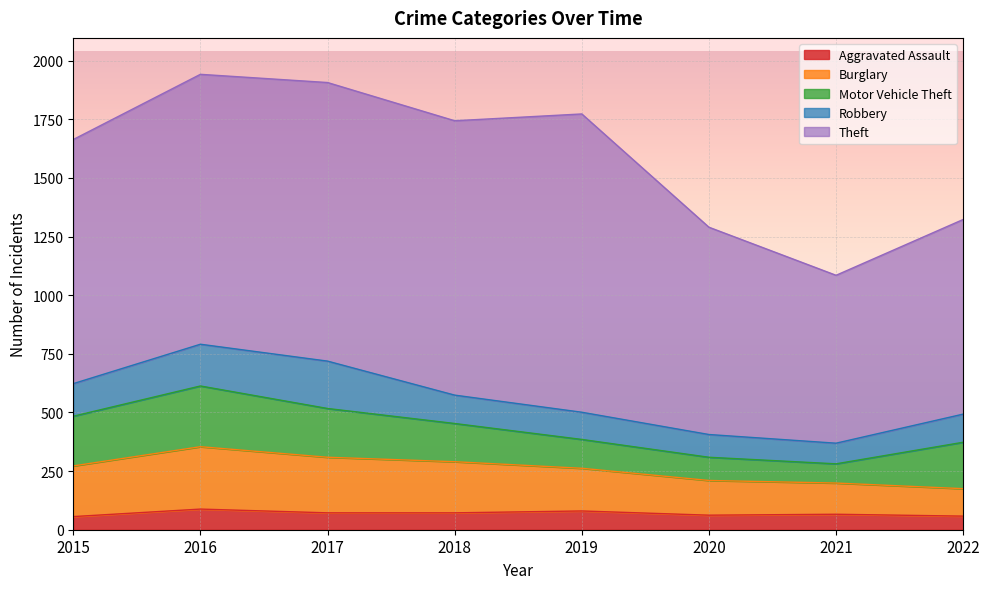

What is the value of the Theft point at the 1st from the left?

1041